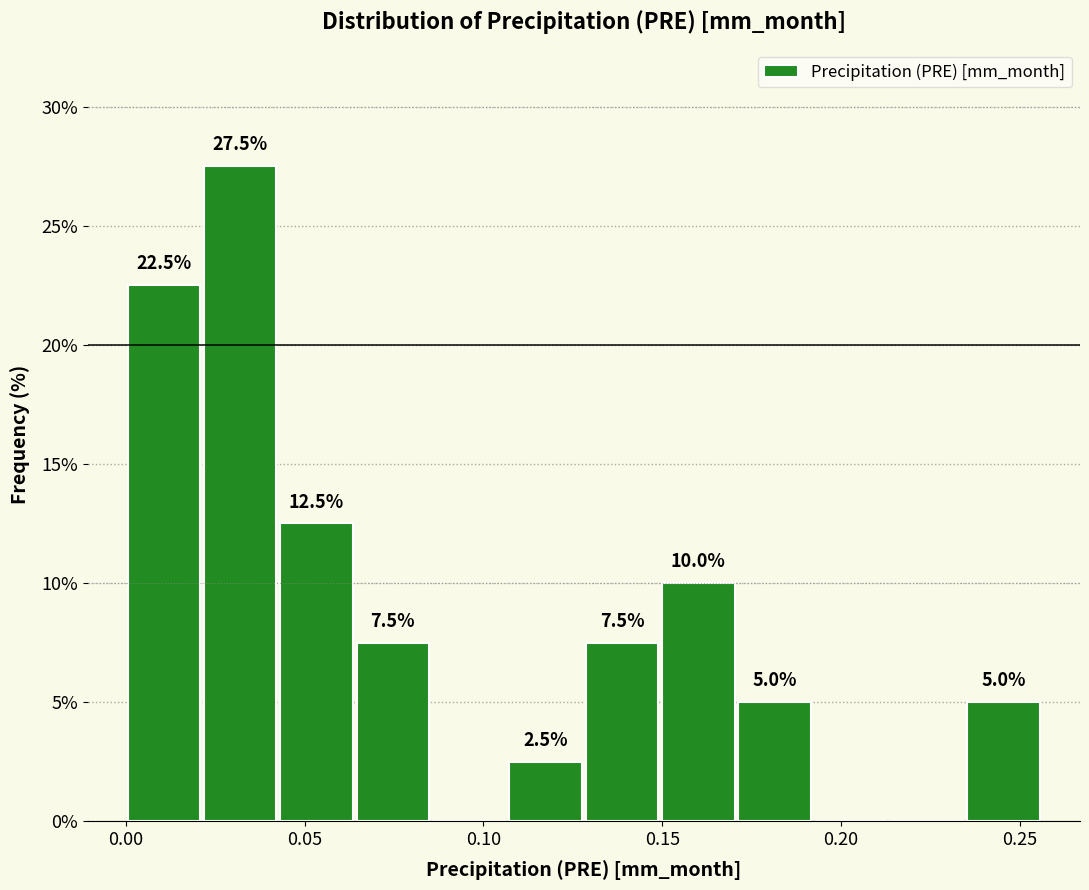

Which range on the x-axis has the tallest bar?

0.020 to 0.045